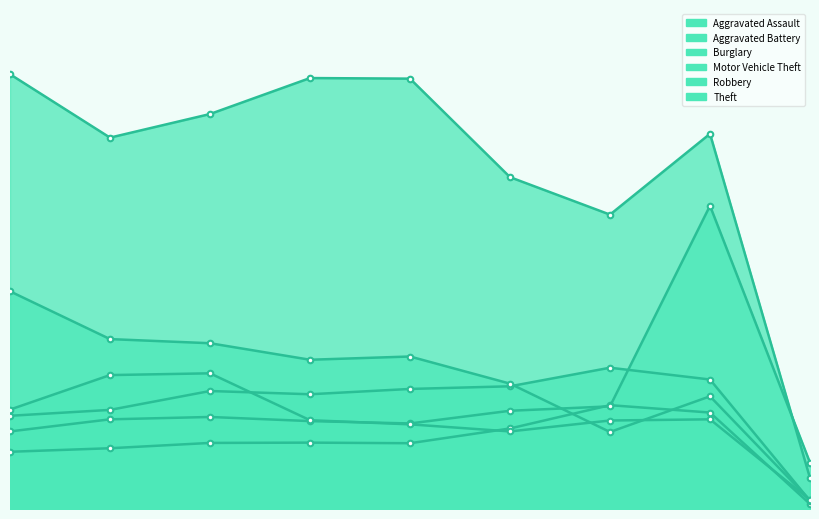

What is the smallest value displayed?

17